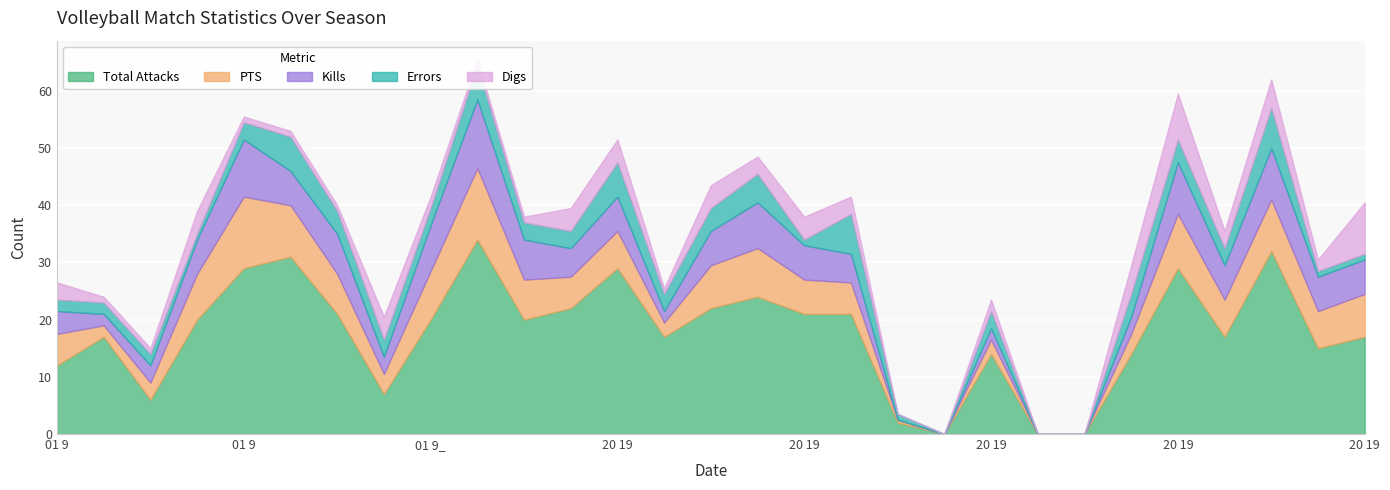

The value of Errors at 10272019 is 1.0. True or false?

True